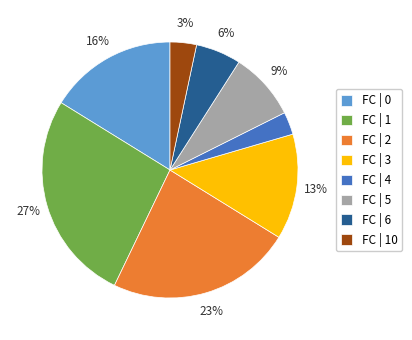

True or false: FC | 3 accounts for 13% of the total.

True